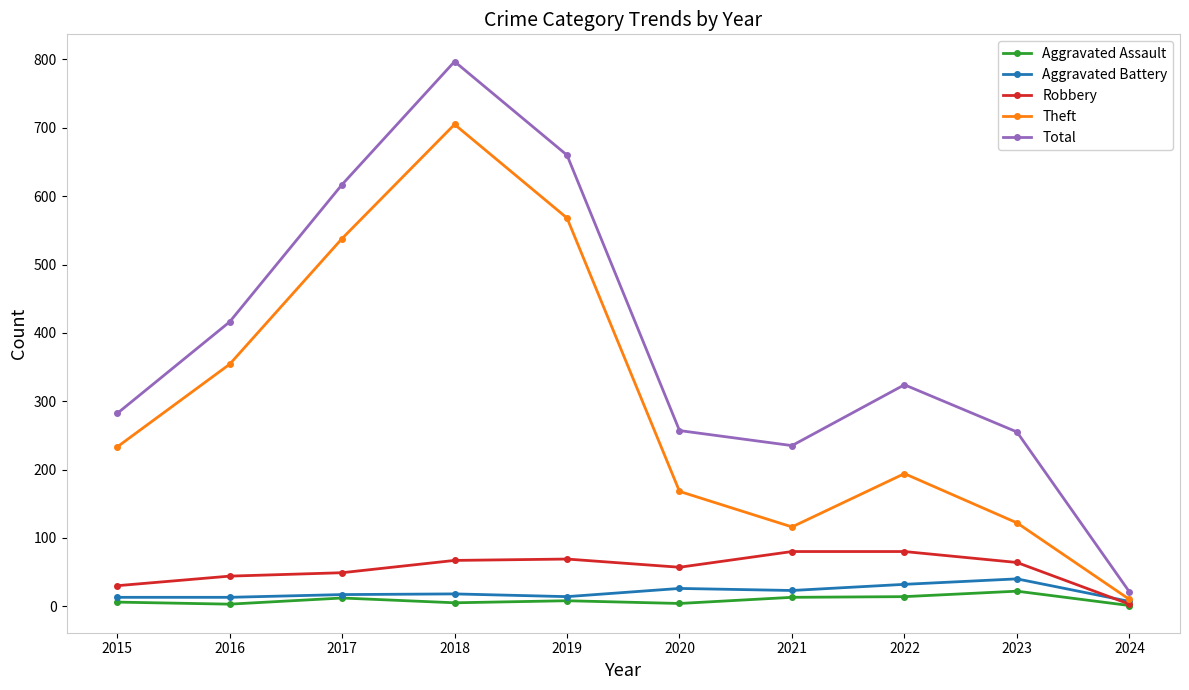

The Aggravated Battery series shows 32 at 2022. True or false?

True